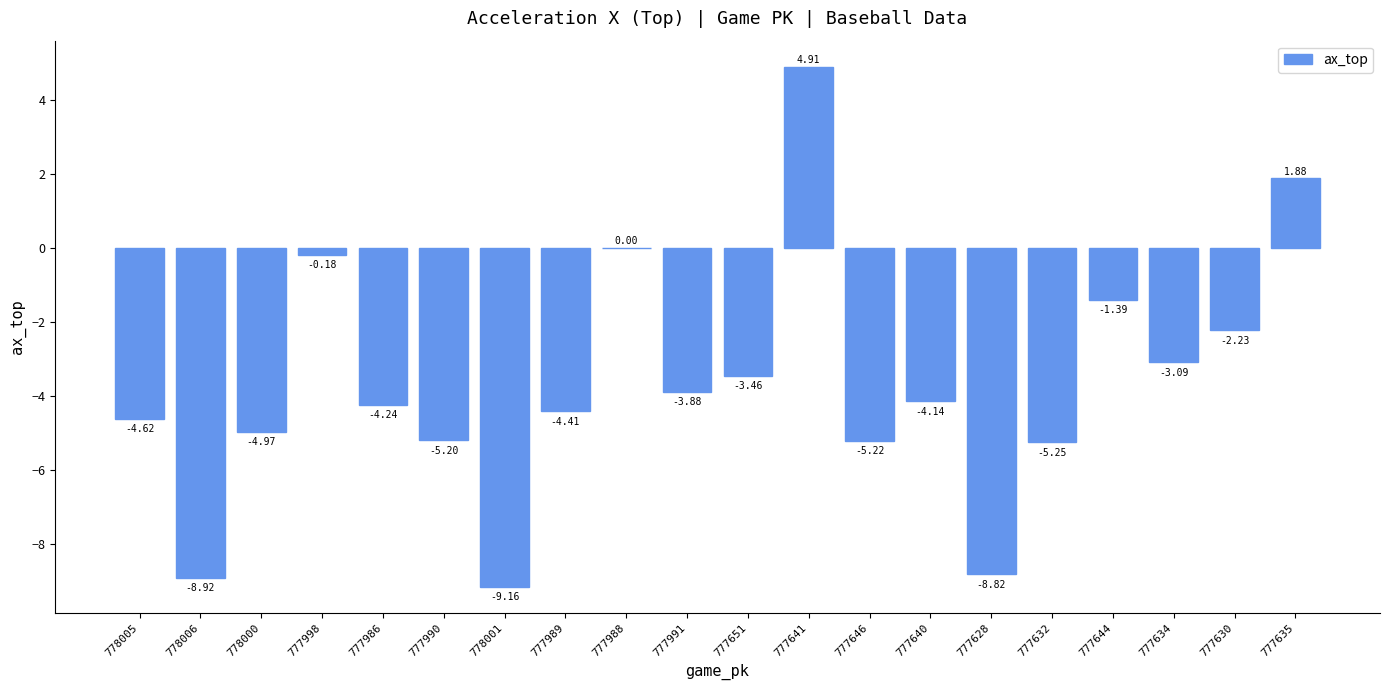

True or false: the data shows -3.9 at 777628.

False